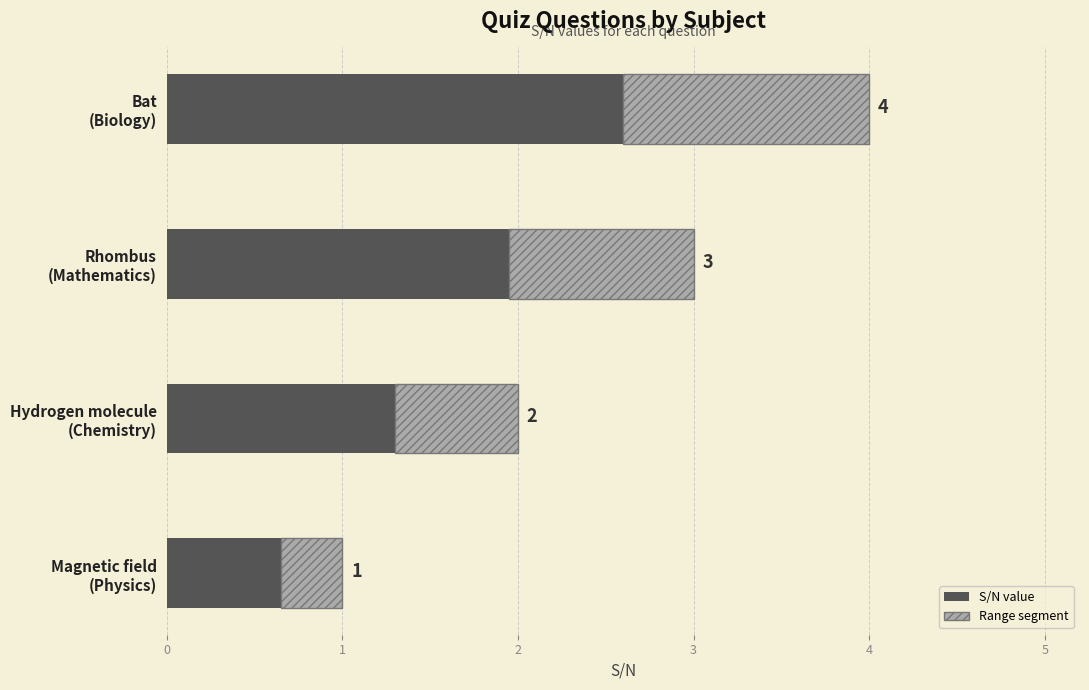

At Bat (Biology), list the series in order from largest to smallest.

S/N, Range segment